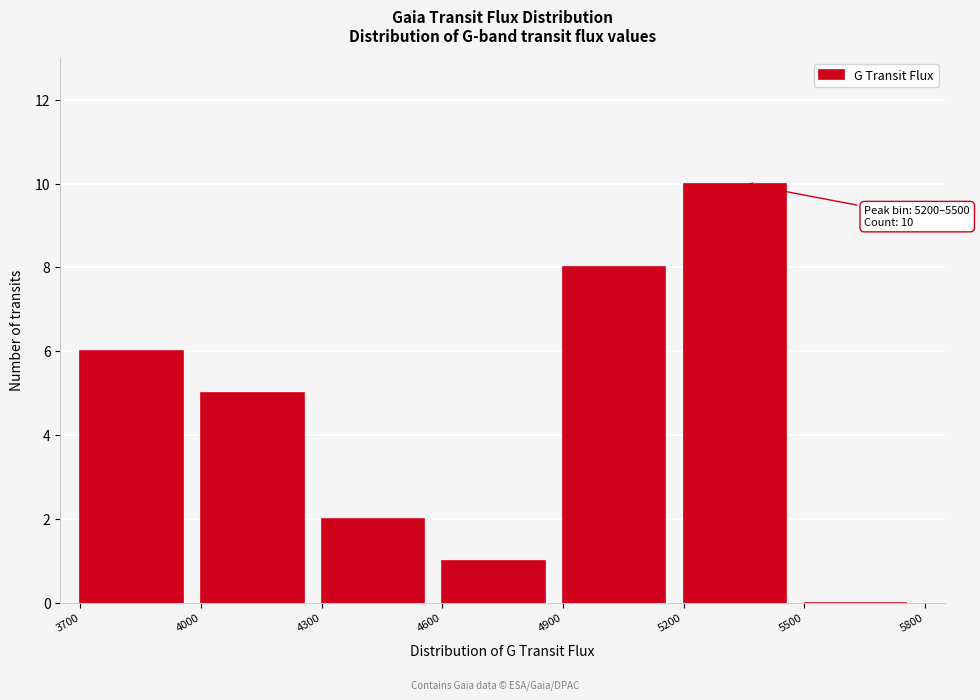

Over which range of the x-axis is the bar tallest?

5200 to 5500